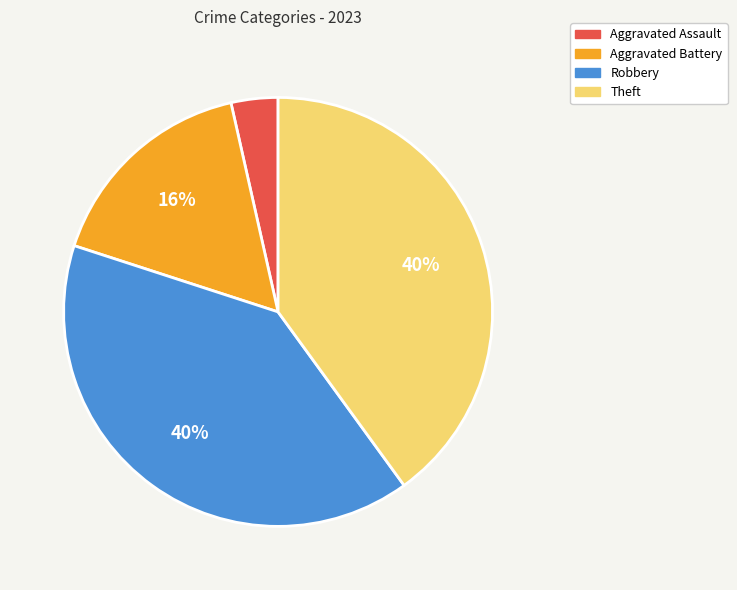

Between Aggravated Assault and Aggravated Battery, which is larger?

Aggravated Battery